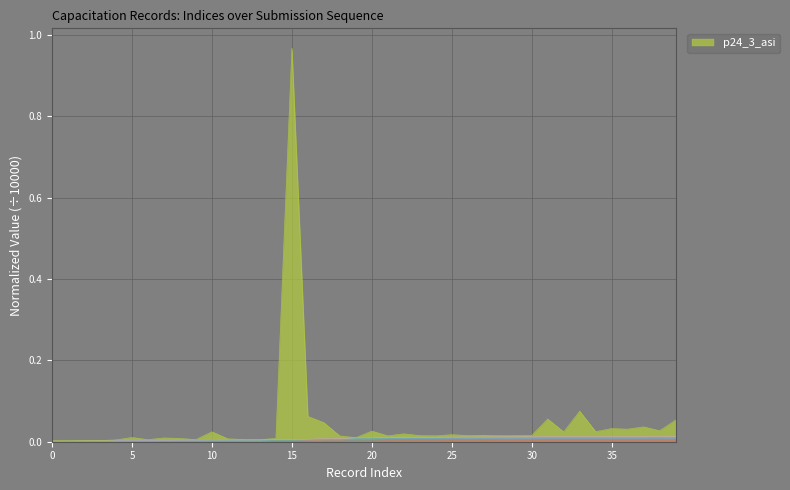

True or false: _parent_index and p24_3_asi cross at least once.

False